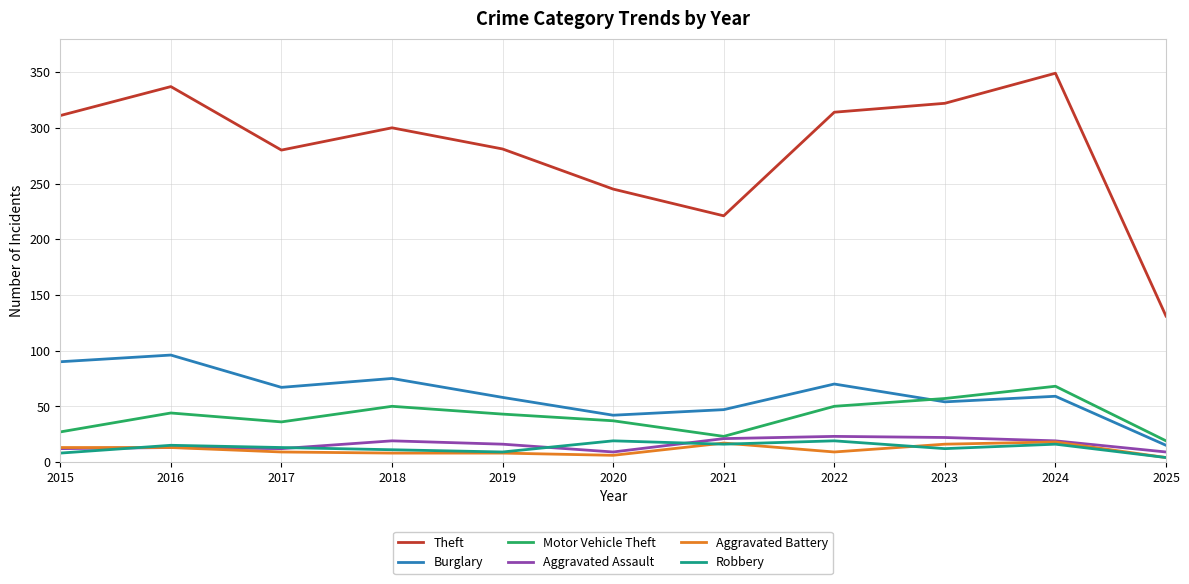

The Theft series shows 304 at 2021. True or false?

False